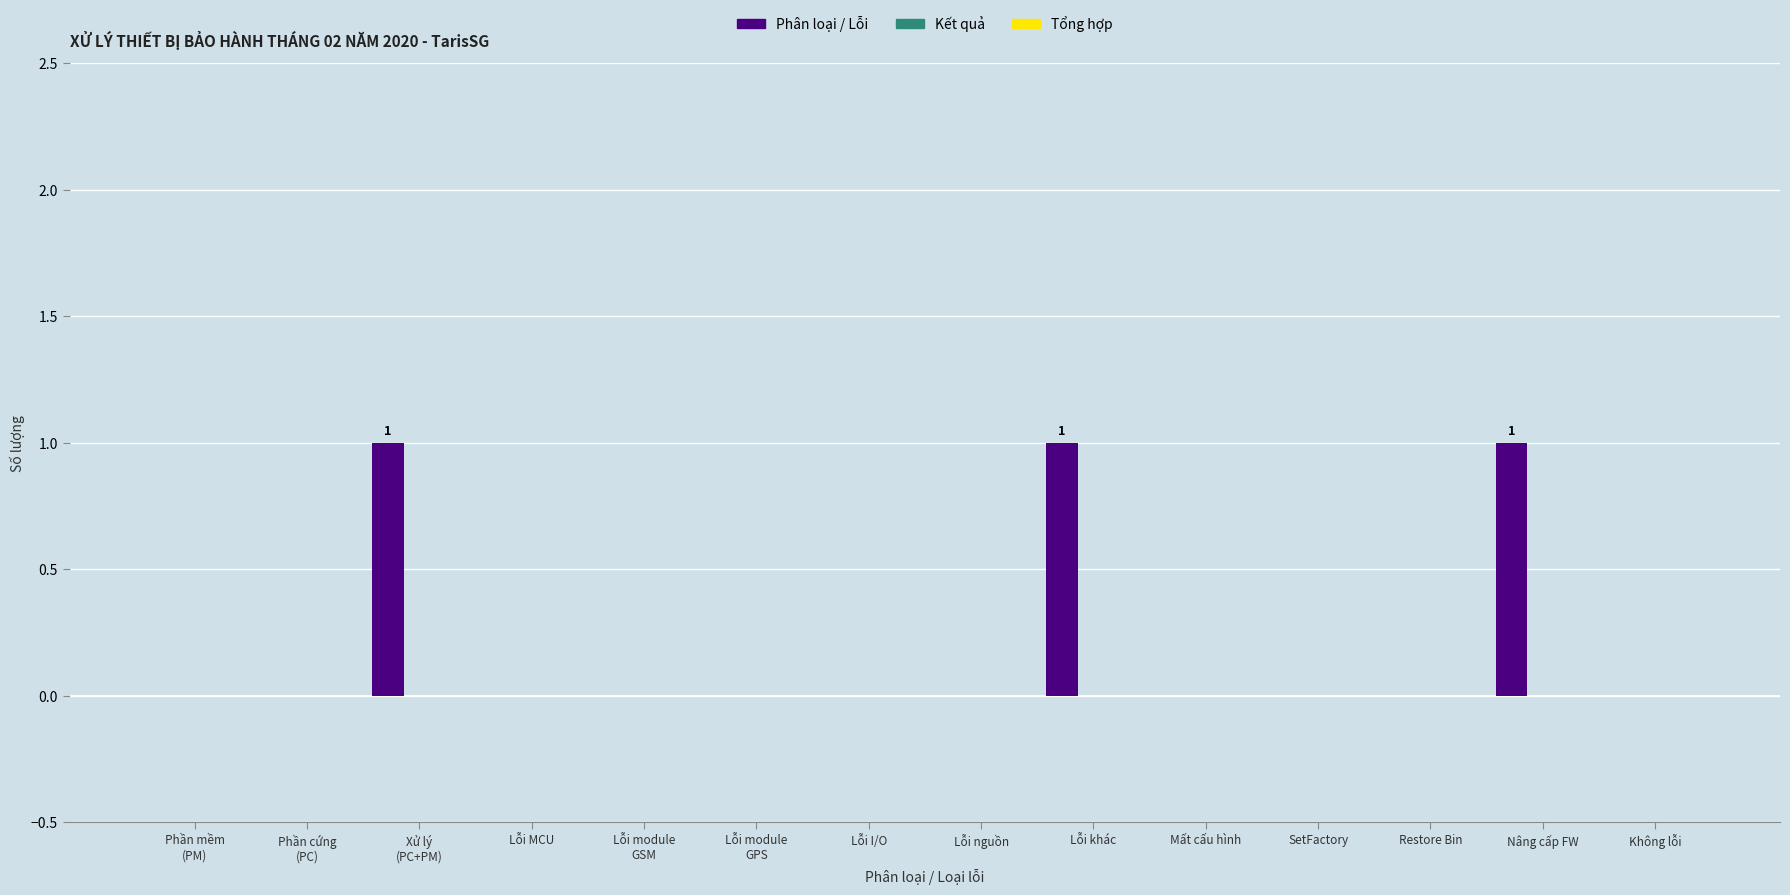

What is the sum of all values?

3